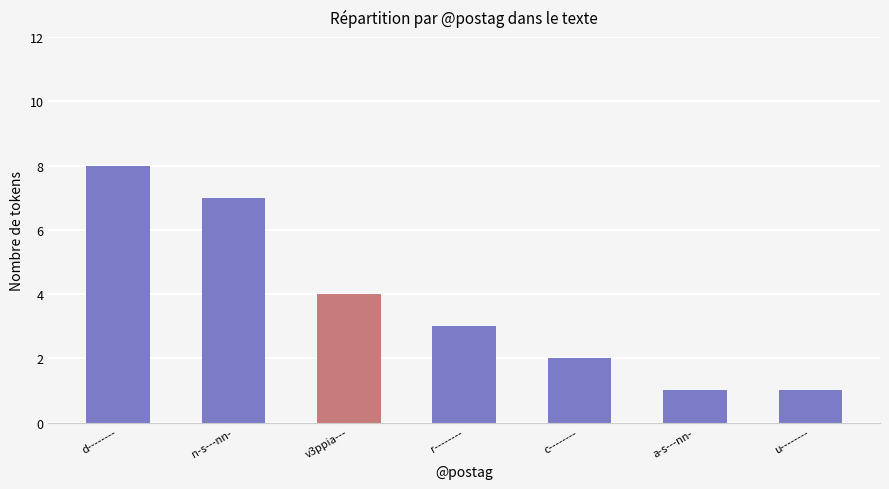

Where is the data nearest to the value 4?

v3ppia---